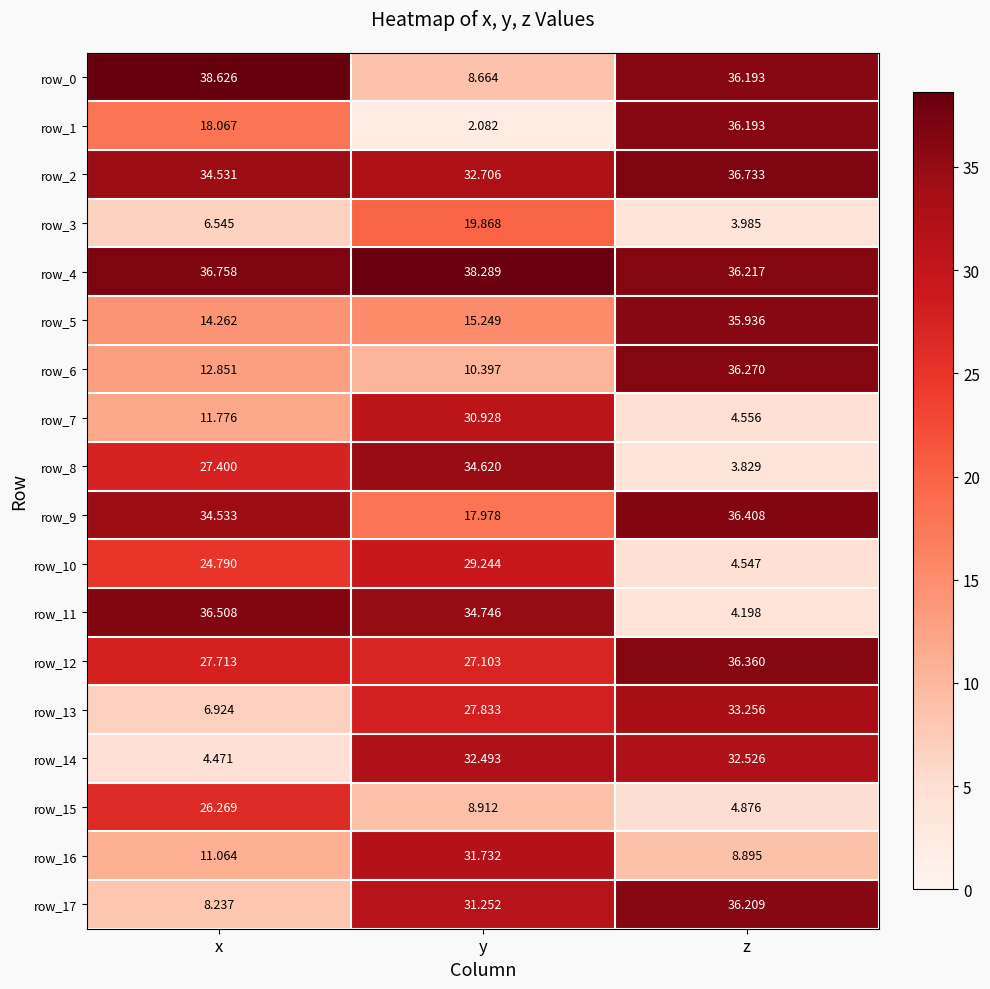

The value of row_9 at y is 18.0. True or false?

True